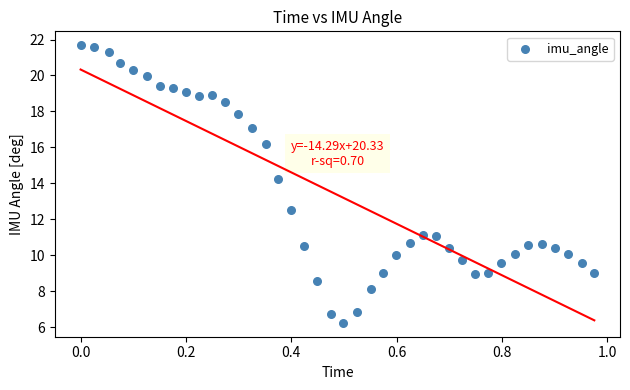

What Y value in the scatter plot is closest to 13?

12.5